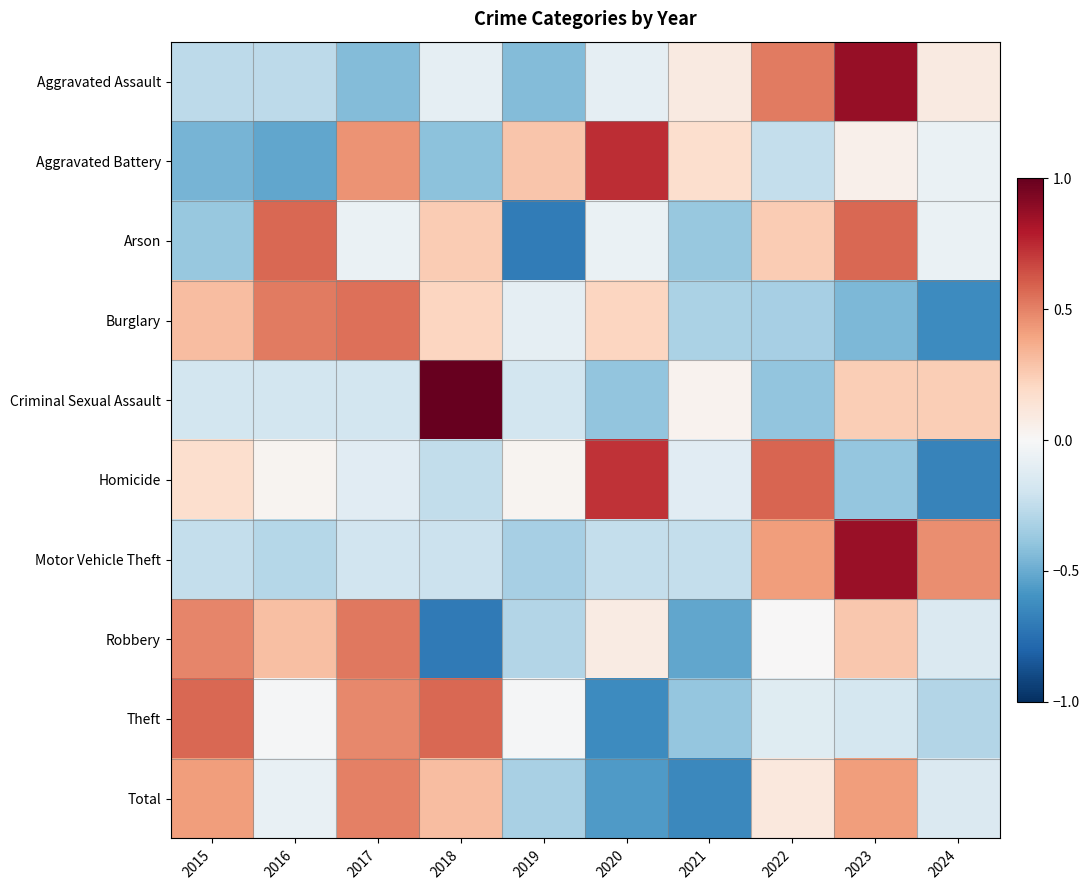

Rank the series by their maximum value, from highest to lowest.

Criminal Sexual Assault, Aggravated Assault, Motor Vehicle Theft, Aggravated Battery, Homicide, Theft, Arson, Burglary, Robbery, Total